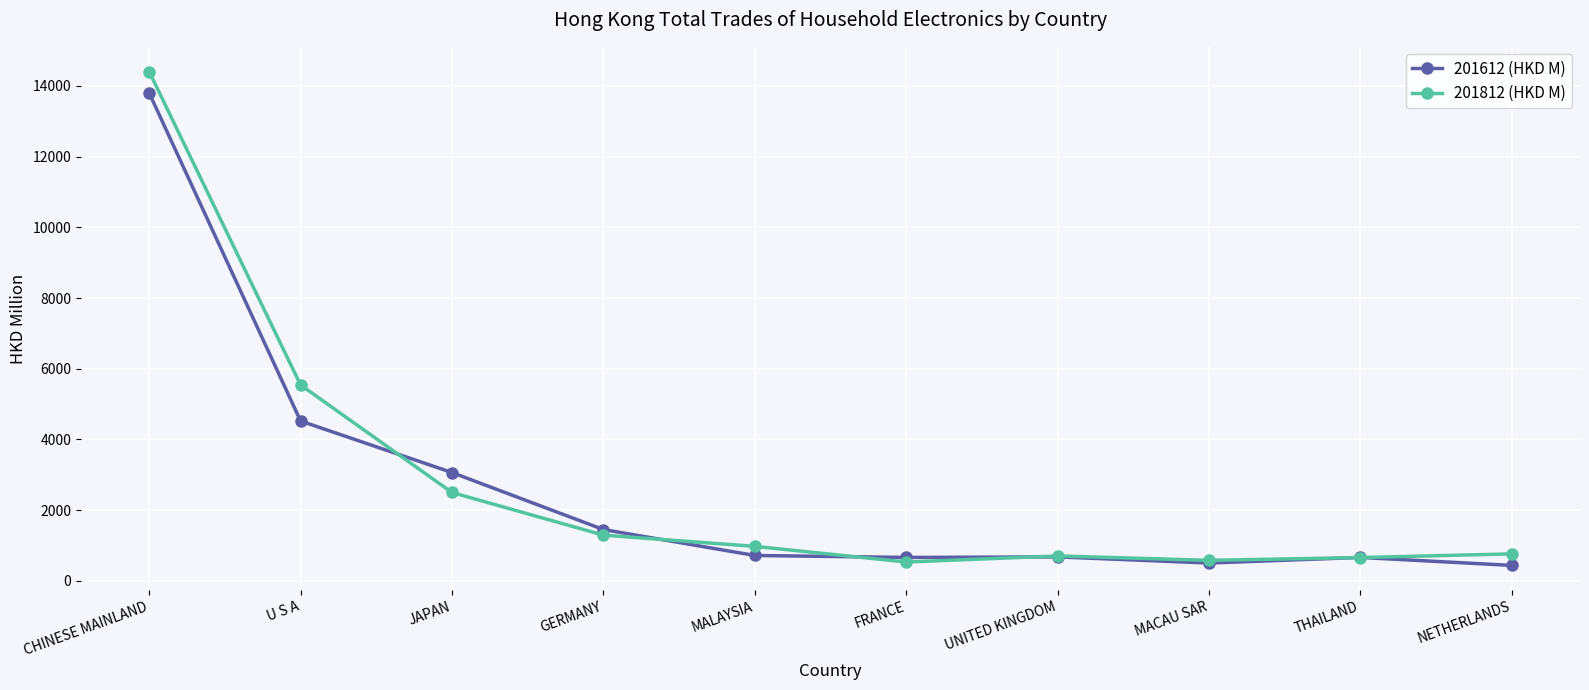

What is the difference between the 201812 (HKD M) values at MALAYSIA and THAILAND?

316.7